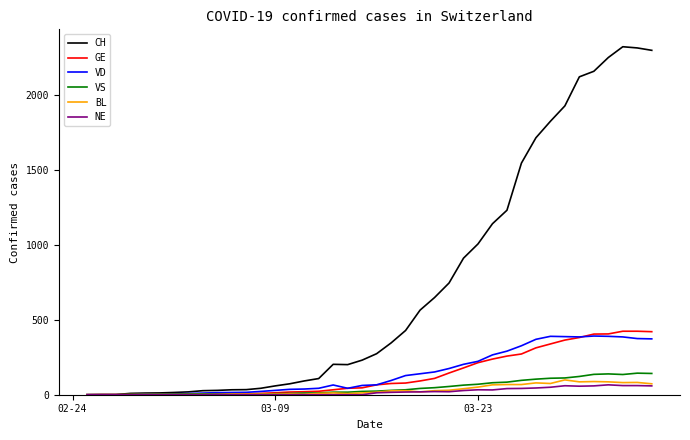

What is the maximum value shown in the chart?

2324